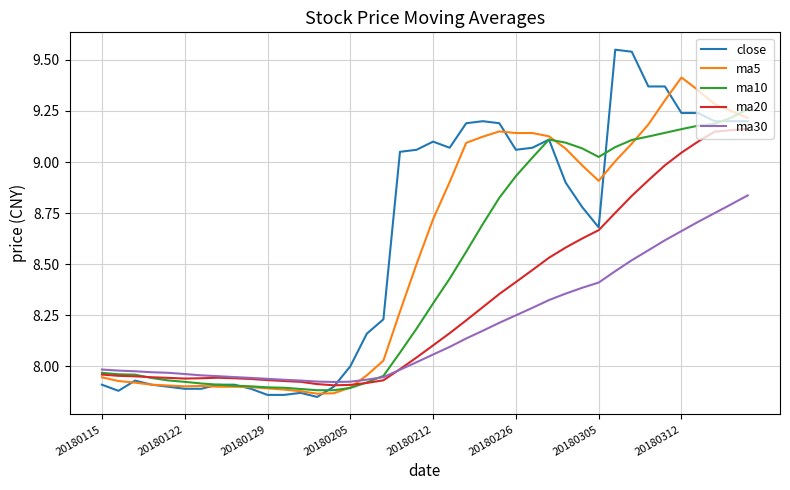

Rank the series by their average value, from highest to lowest.

close, ma5, ma10, ma20, ma30